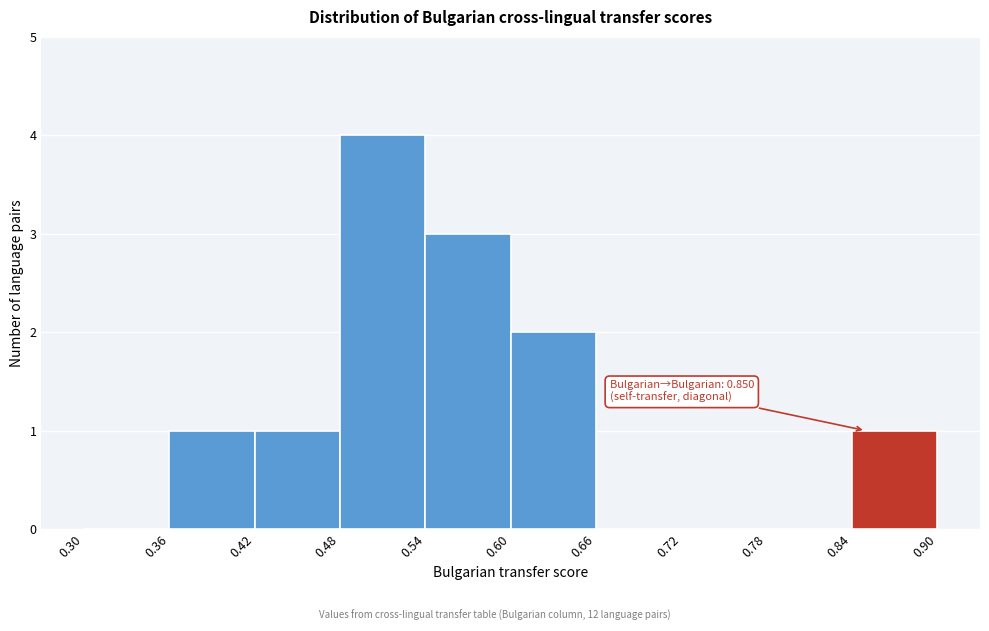

Which range on the x-axis has the tallest bar?

0.48 to 0.54